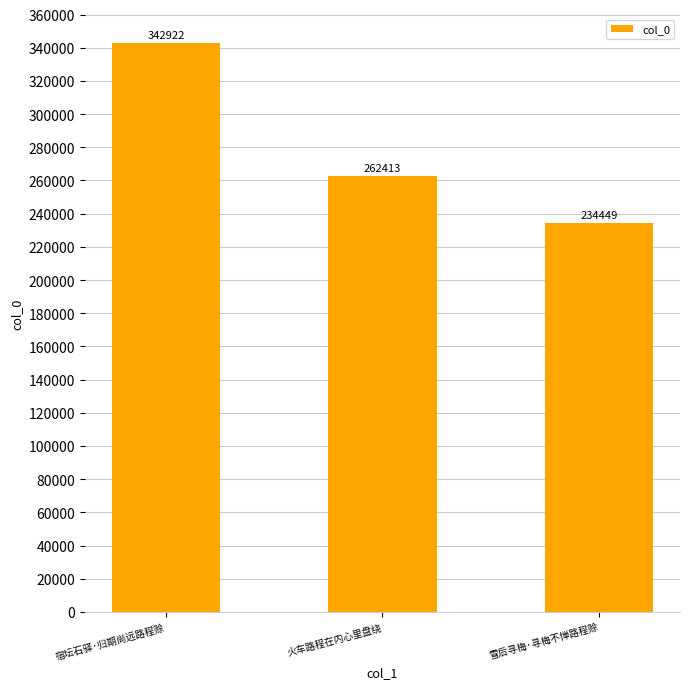

Rank the categories by value from highest to lowest.

宿坛石驿·归期尚远路程赊, 火车路程在内心里盘绕, 雪后寻梅·寻梅不惮路程赊